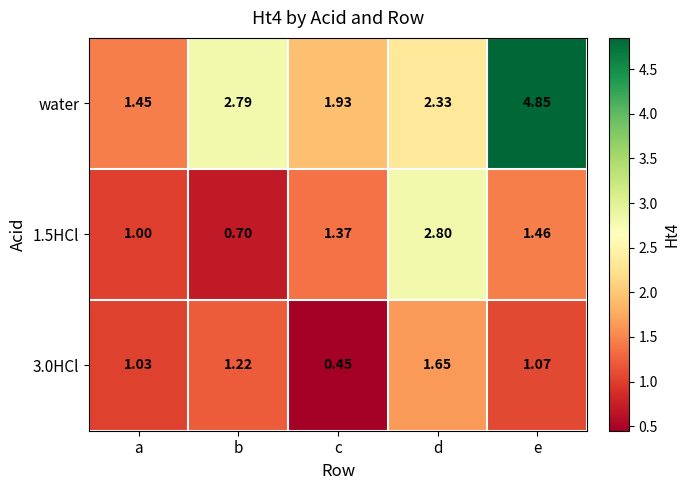

Which series has the widest spread of values?

water